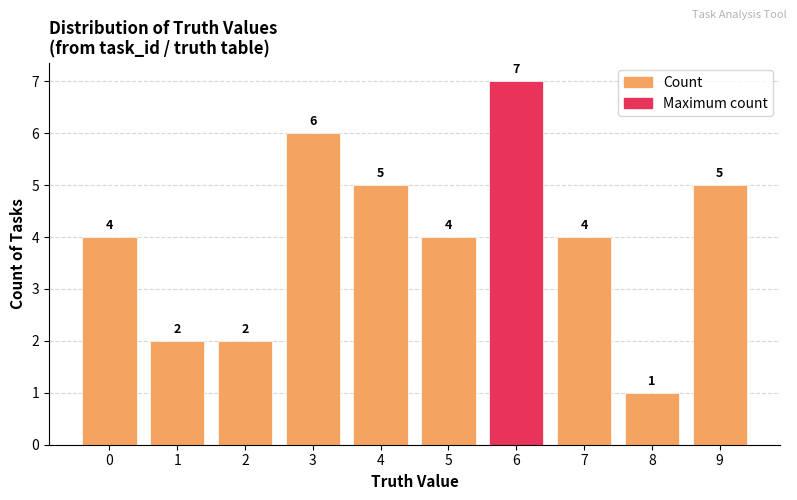

Count the values in the range 2 to 5.

7